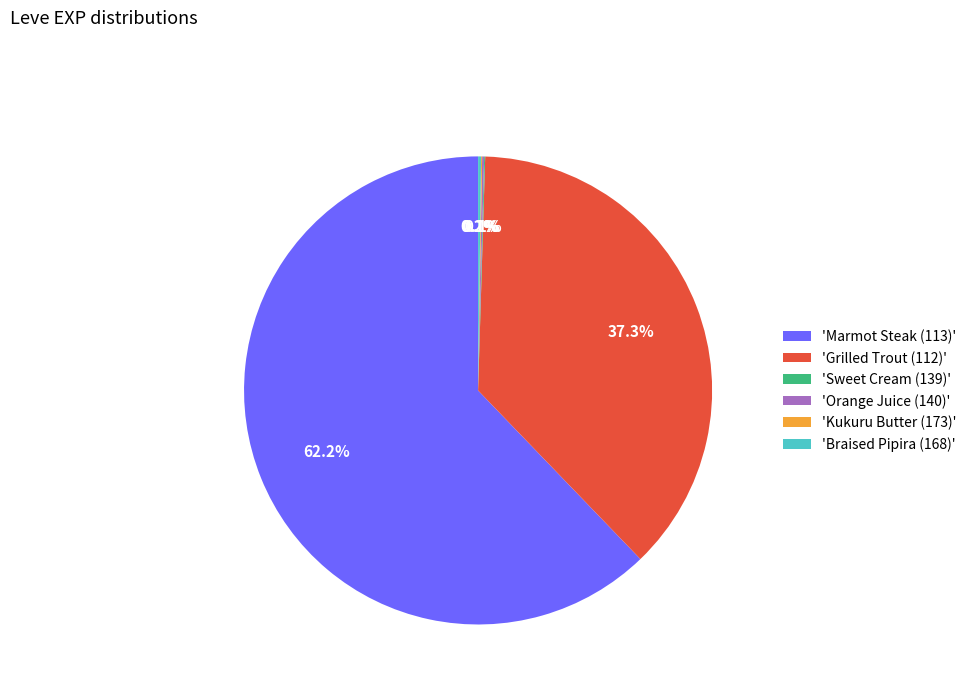

What is the ratio of the value at 'Marmot Steak (113)' to the value at 'Grilled Trout (112)'?

1.7